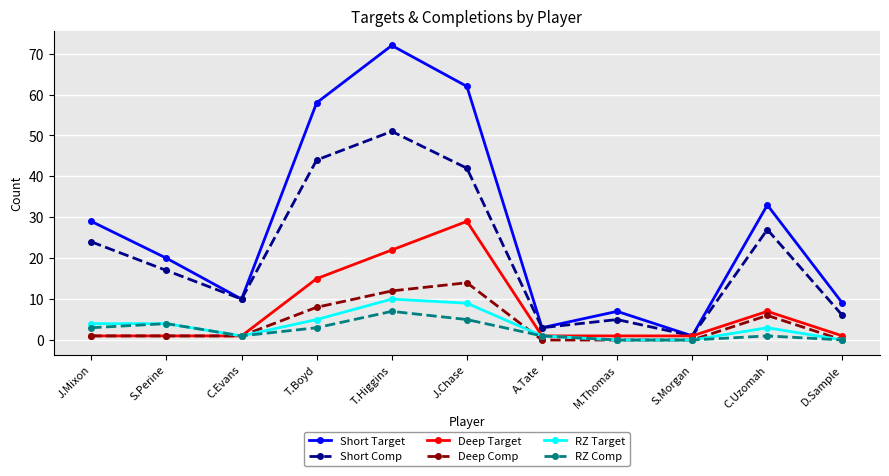

What position from the right is M.Thomas?

4